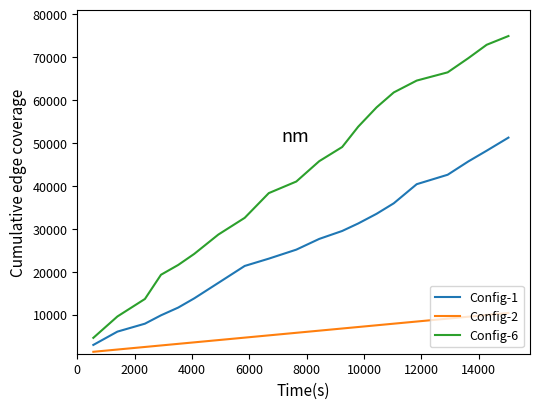

Which series has the largest total across all categories?

Config-6